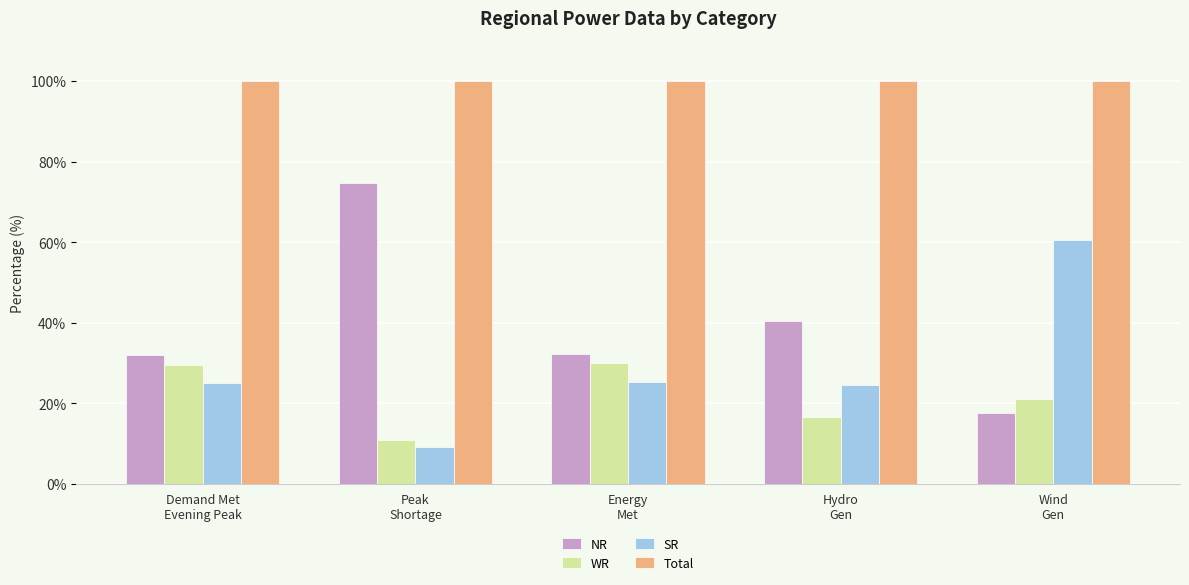

What is the greatest value displayed?

100.0